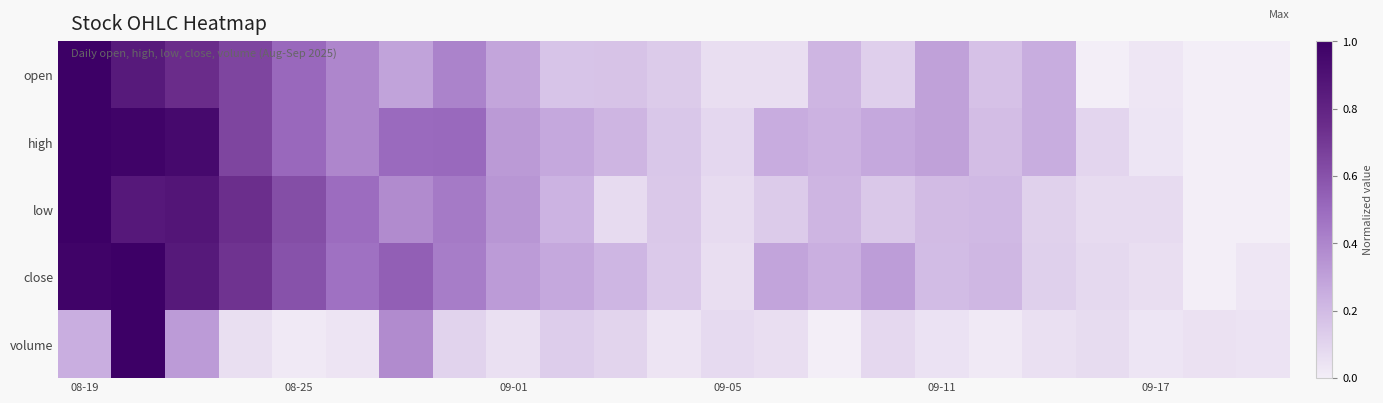

Reading right to left, extract all data points from this chart.

open: 0.0	0.0	0.0	0.0	0.3	0.2	0.3	0.1	0.2	0.1	0.1	0.1	0.2	0.2	0.3	0.4	0.3	0.4	0.5	0.7	0.8	0.9	1.0
high: 0.0	0.0	0.0	0.1	0.3	0.2	0.3	0.3	0.2	0.3	0.1	0.2	0.2	0.3	0.3	0.5	0.5	0.4	0.5	0.7	0.9	1.0	1.0
low: 0.0	0.0	0.1	0.1	0.1	0.2	0.2	0.1	0.2	0.1	0.1	0.1	0.1	0.2	0.3	0.4	0.4	0.5	0.6	0.7	0.9	0.9	1.0
close: 0.0	0.0	0.1	0.1	0.1	0.2	0.2	0.3	0.2	0.3	0.1	0.1	0.2	0.3	0.3	0.4	0.5	0.5	0.6	0.7	0.9	1.0	1.0
volume: 0.0	0.1	0.0	0.1	0.1	0.0	0.0	0.1	0.0	0.1	0.1	0.0	0.1	0.1	0.1	0.1	0.4	0.0	0.0	0.1	0.3	1.0	0.2